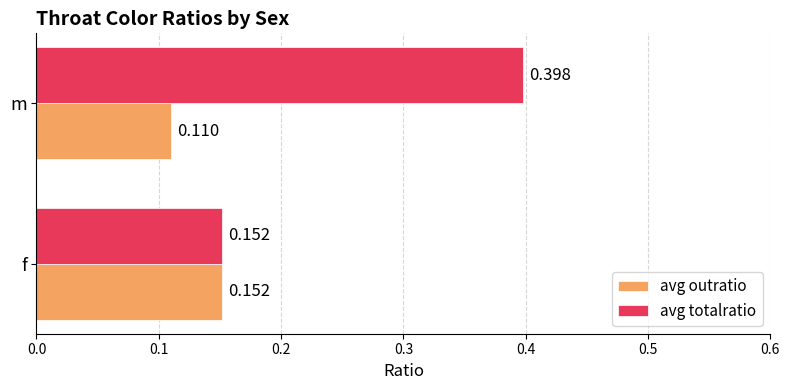

What are all the series names shown in the legend?

avg outratio, avg totalratio